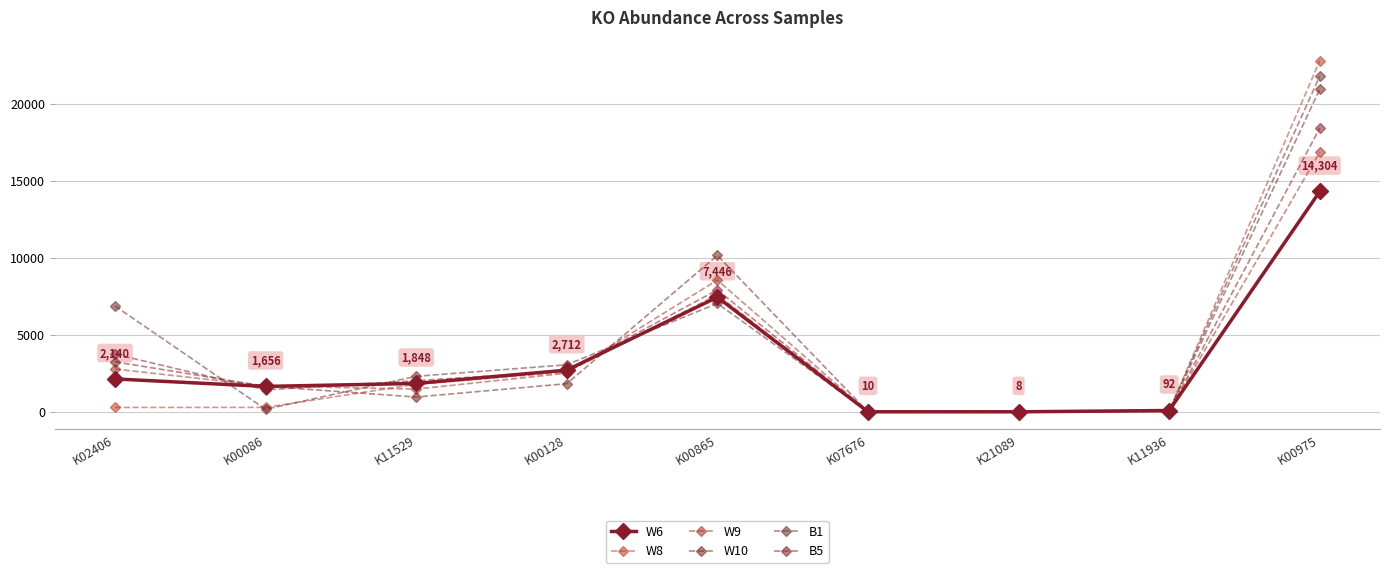

Is this an area chart (filled region under the line)?

No